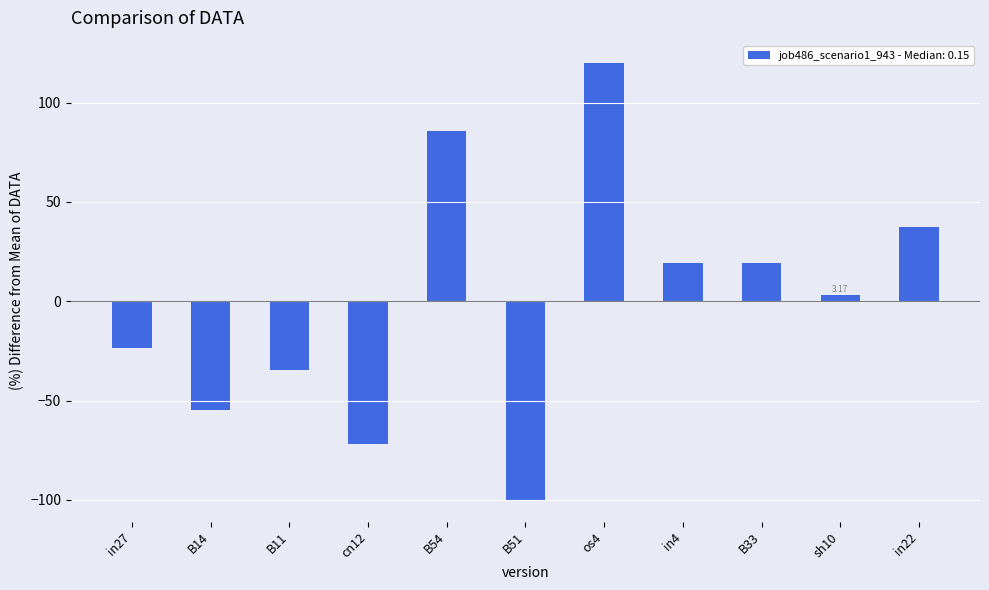

Reading right to left, transcribe all the data shown in this chart.

37.5	3.2	19.1	19.1	120.1	-100.0	85.8	-71.8	-34.8	-54.7	-23.4